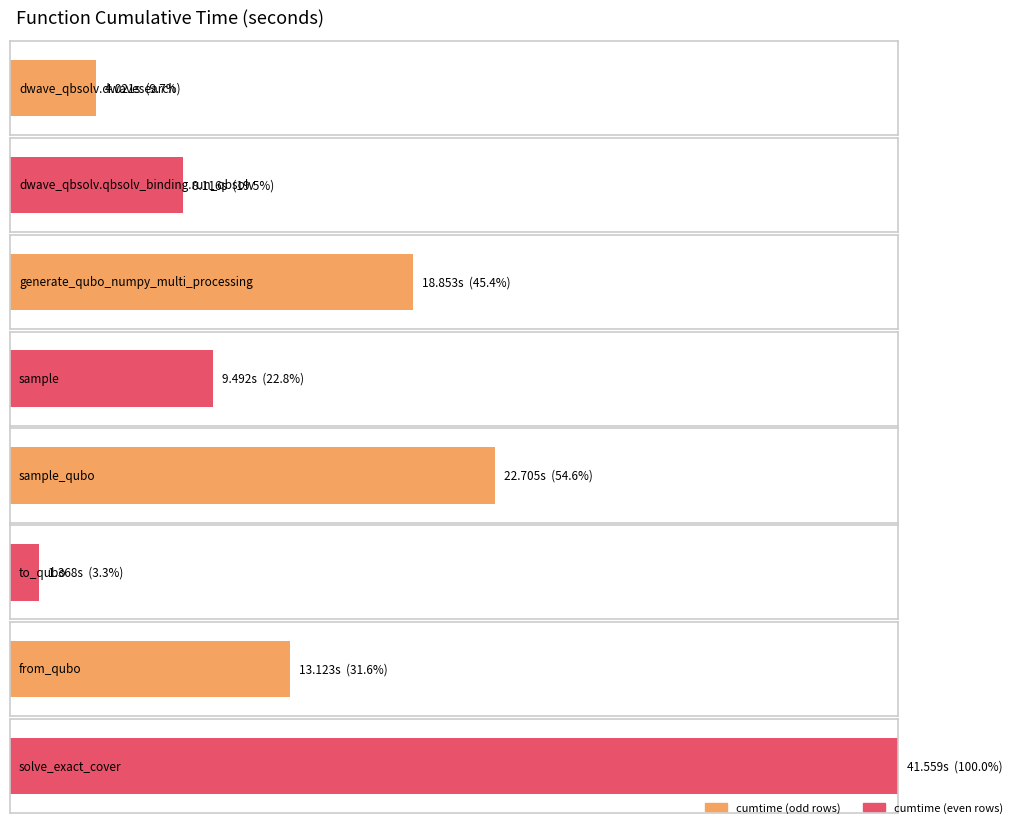

How many bars are there in total?

8